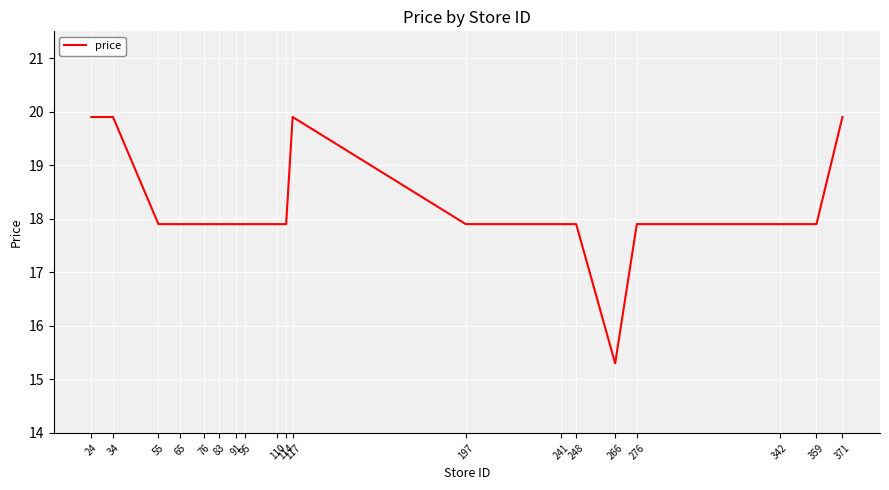

The value at 34 is 19.9. True or false?

True